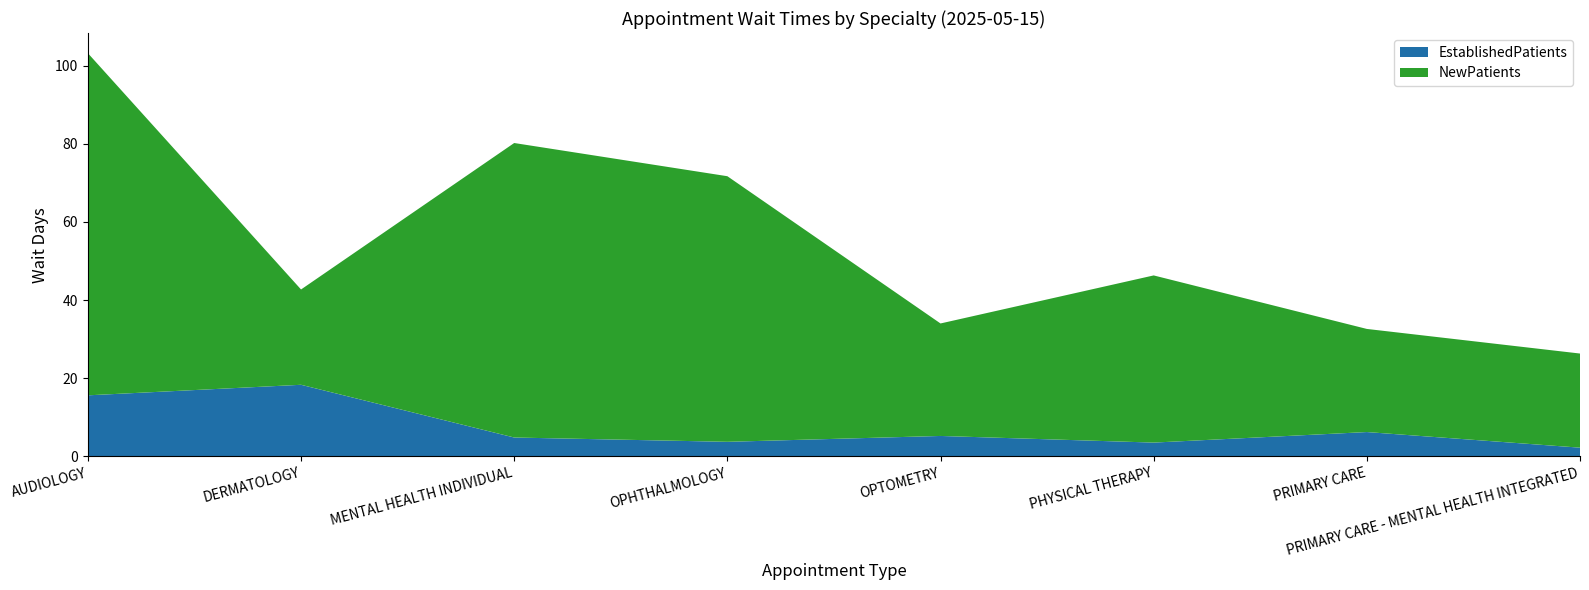

Reading right to left, extract all data points from this chart.

EstablishedPatients: 2.2	6.2	3.5	5.2	3.7	4.8	18.3	15.6
NewPatients: 24.1	26.4	42.8	28.8	68.0	75.4	24.4	87.6